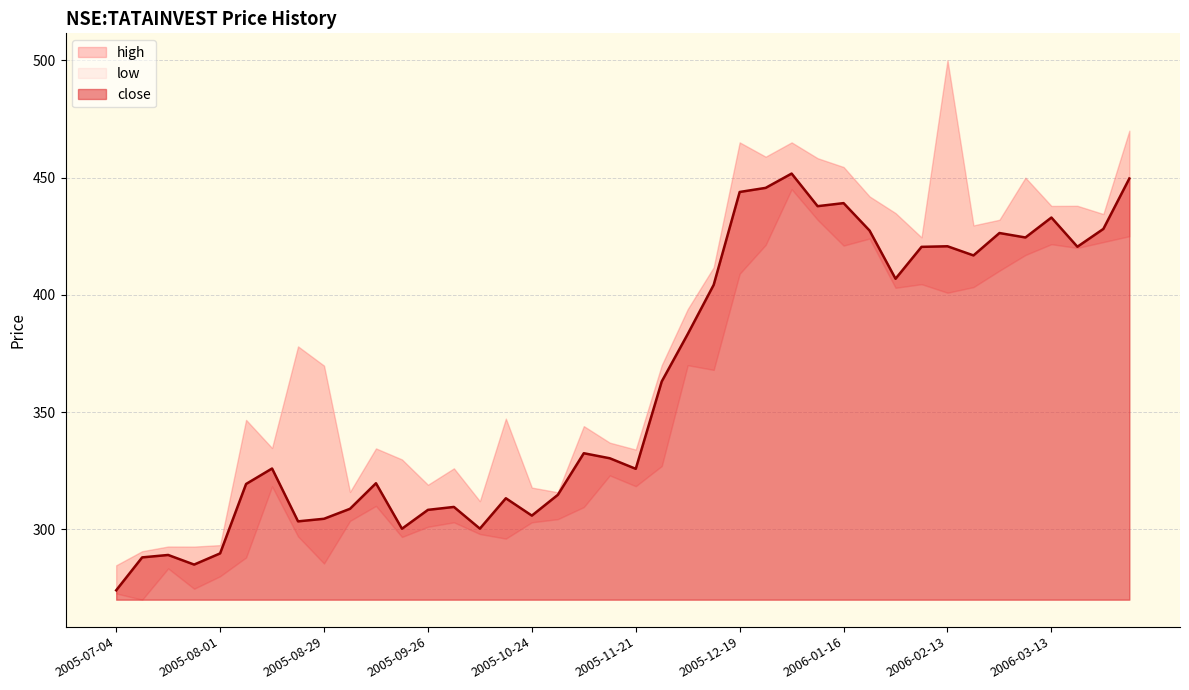

Which category has the highest value across all series?

2006-02-13